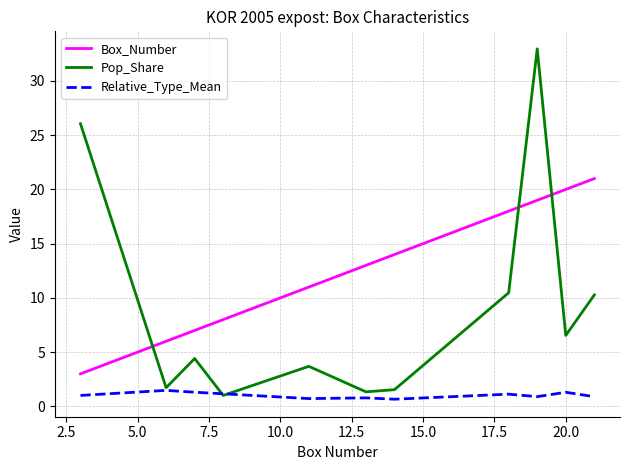

What is the smallest value displayed?

0.7